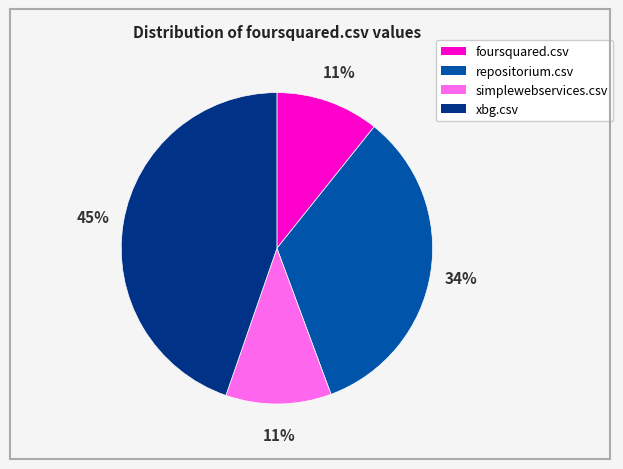

What percentage is the foursquared.csv slice, to the nearest percent?

11%